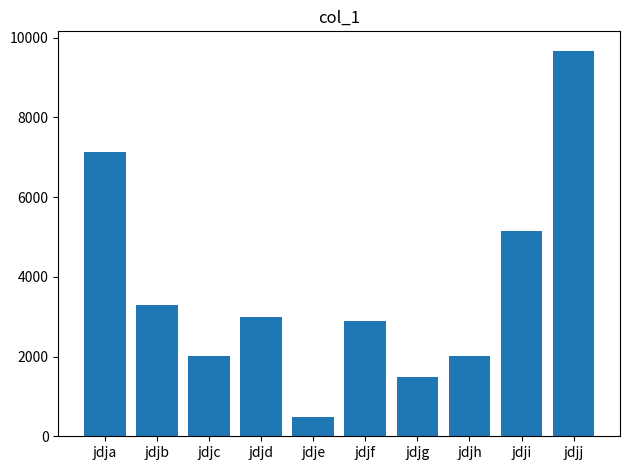

Count the number of data series in this chart.

1